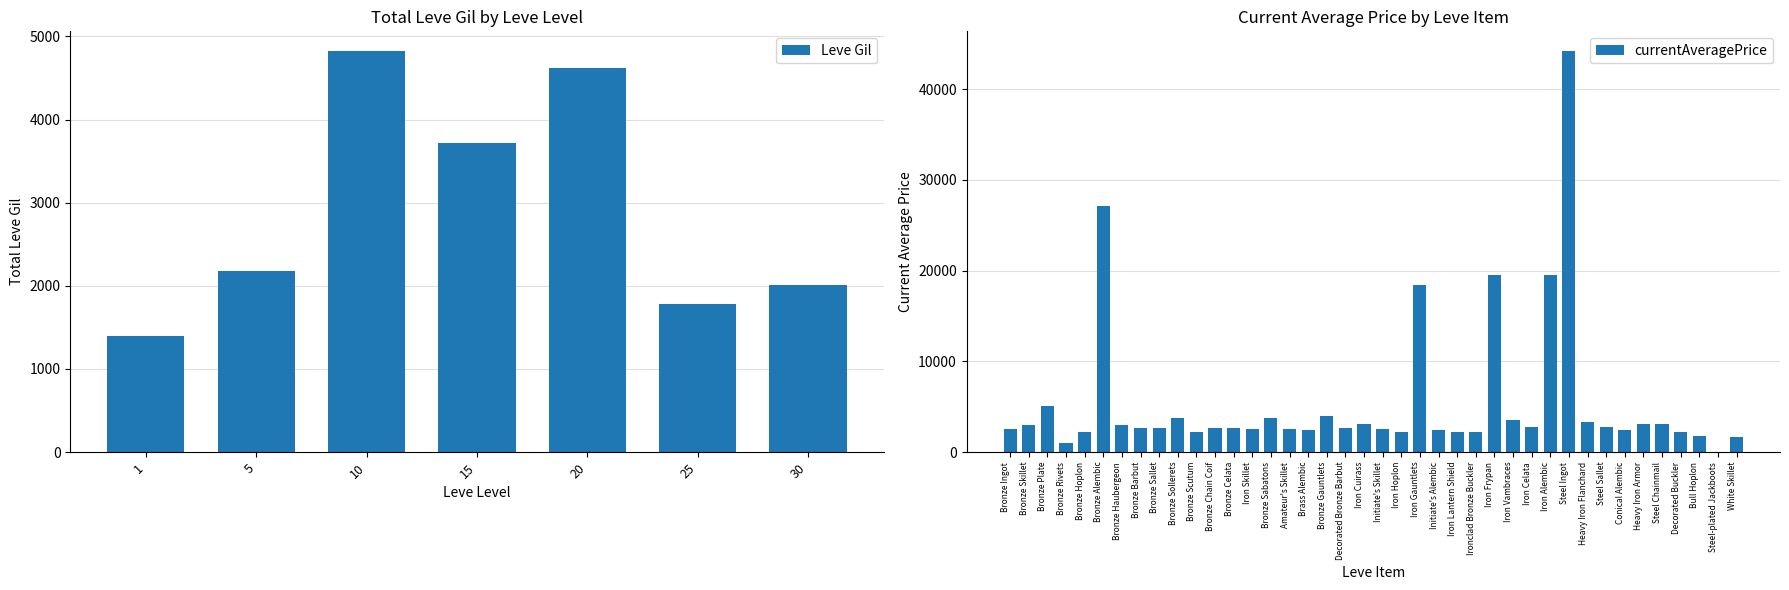

What is the value of the 6th bar from the left?

27125.0